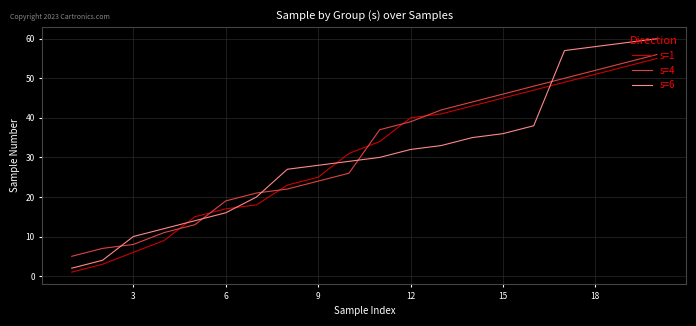

Reading left to right, transcribe all the data shown in this chart.

s=1: 1	3	6	9	15	17	18	23	25	31	34	40	41	43	45	47	49	51	53	55
s=4: 5	7	8	11	13	19	21	22	24	26	37	39	42	44	46	48	50	52	54	56
s=6: 2	4	10	12	14	16	20	27	28	29	30	32	33	35	36	38	57	58	59	60